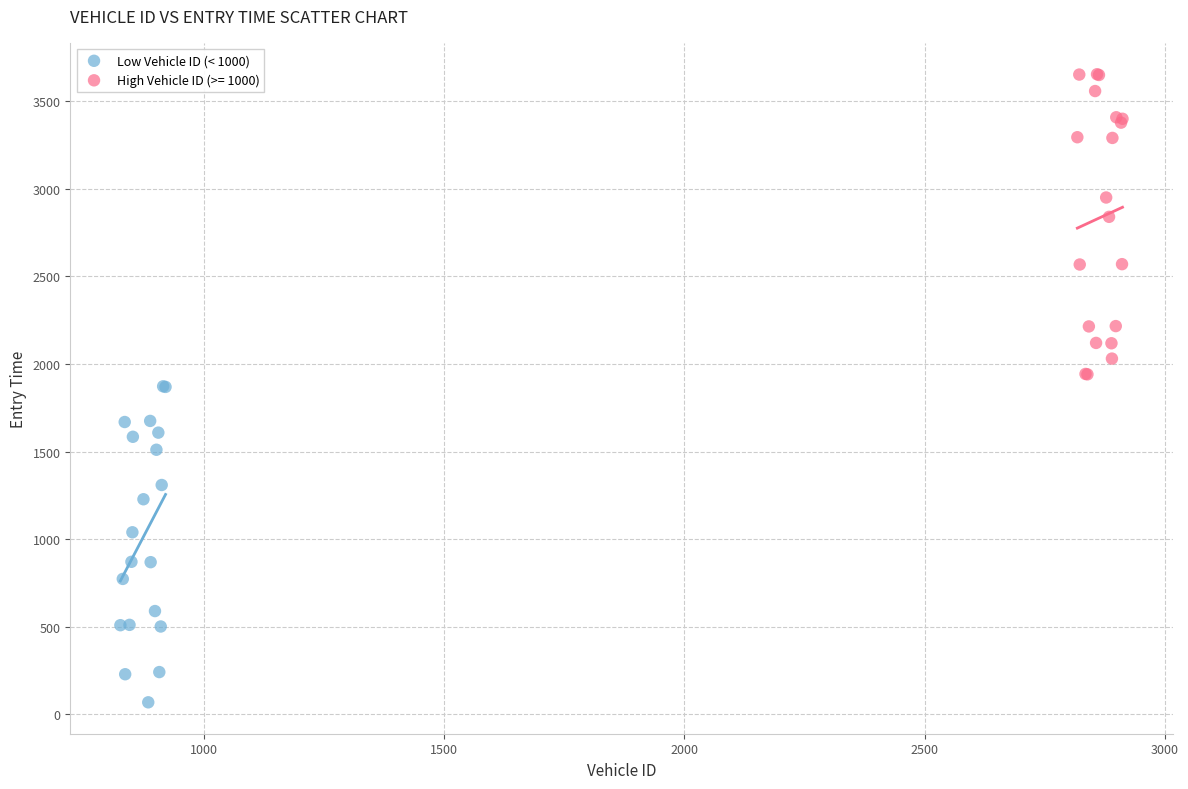

Which series reaches the maximum Y coordinate?

High Vehicle ID (>= 1000)